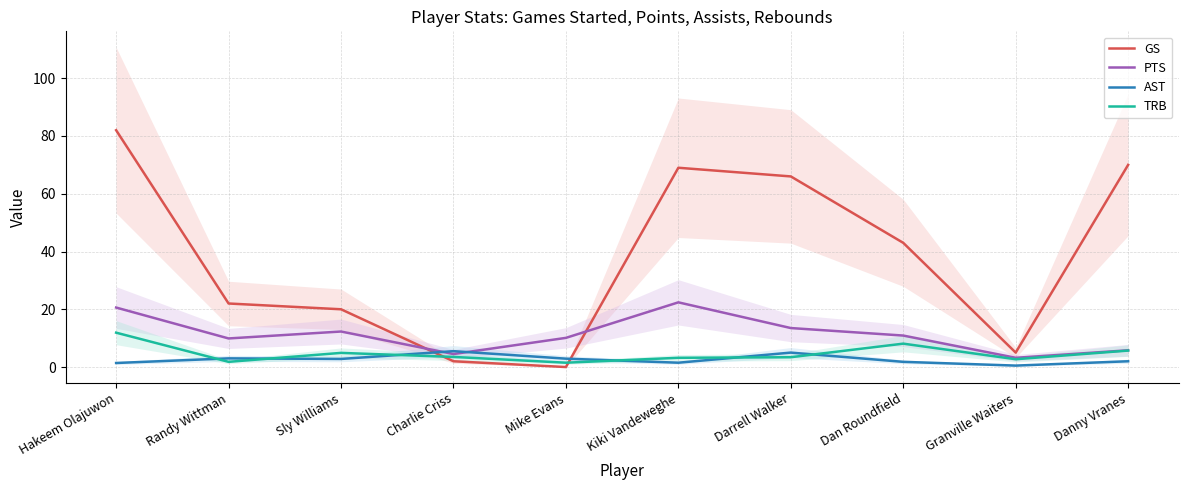

Reading right to left, list all the values displayed in this chart.

GS: Danny Vranes=70.0	Granville Waiters=5.0	Dan Roundfield=43.0	Darrell Walker=66.0	Kiki Vandeweghe=69.0	Mike Evans=0.0	Charlie Criss=2.0	Sly Williams=20.0	Randy Wittman=22.0	Hakeem Olajuwon=82.0
PTS: Danny Vranes=5.8	Granville Waiters=3.2	Dan Roundfield=10.9	Darrell Walker=13.5	Kiki Vandeweghe=22.4	Mike Evans=10.1	Charlie Criss=4.5	Sly Williams=12.3	Randy Wittman=9.9	Hakeem Olajuwon=20.6
AST: Danny Vranes=2.0	Granville Waiters=0.5	Dan Roundfield=1.8	Darrell Walker=5.0	Kiki Vandeweghe=1.5	Mike Evans=2.9	Charlie Criss=5.5	Sly Williams=2.8	Randy Wittman=3.0	Hakeem Olajuwon=1.4
TRB: Danny Vranes=5.7	Granville Waiters=2.7	Dan Roundfield=8.1	Darrell Walker=3.4	Kiki Vandeweghe=3.2	Mike Evans=1.5	Charlie Criss=3.5	Sly Williams=4.9	Randy Wittman=1.8	Hakeem Olajuwon=11.9